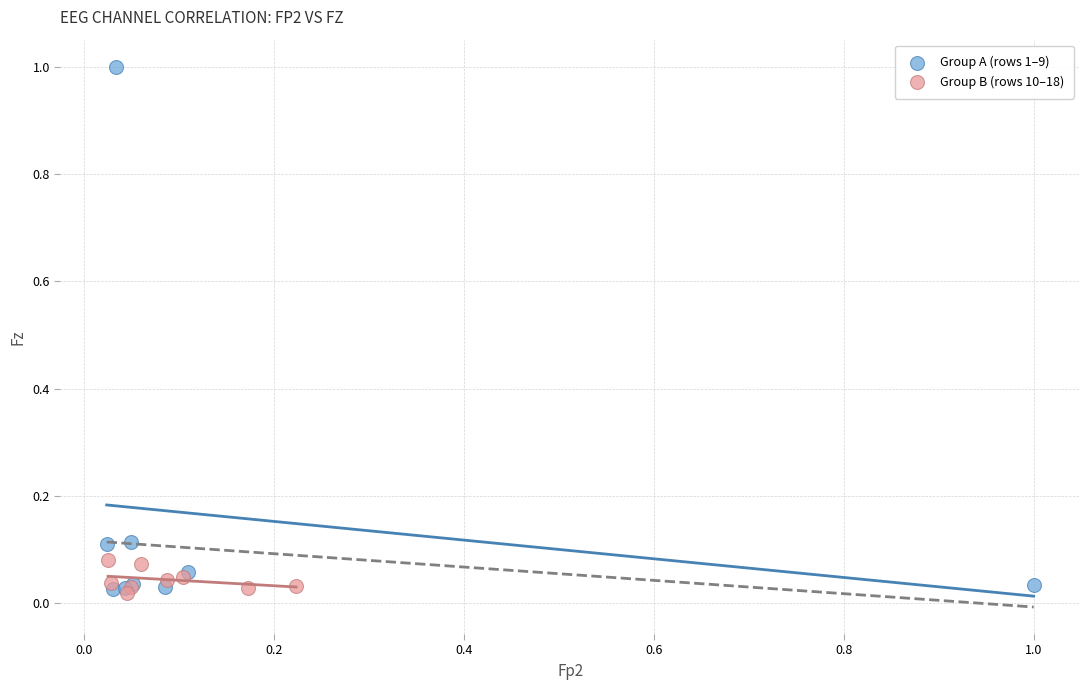

Which series reaches the maximum Y coordinate?

Group A (rows 1–9)